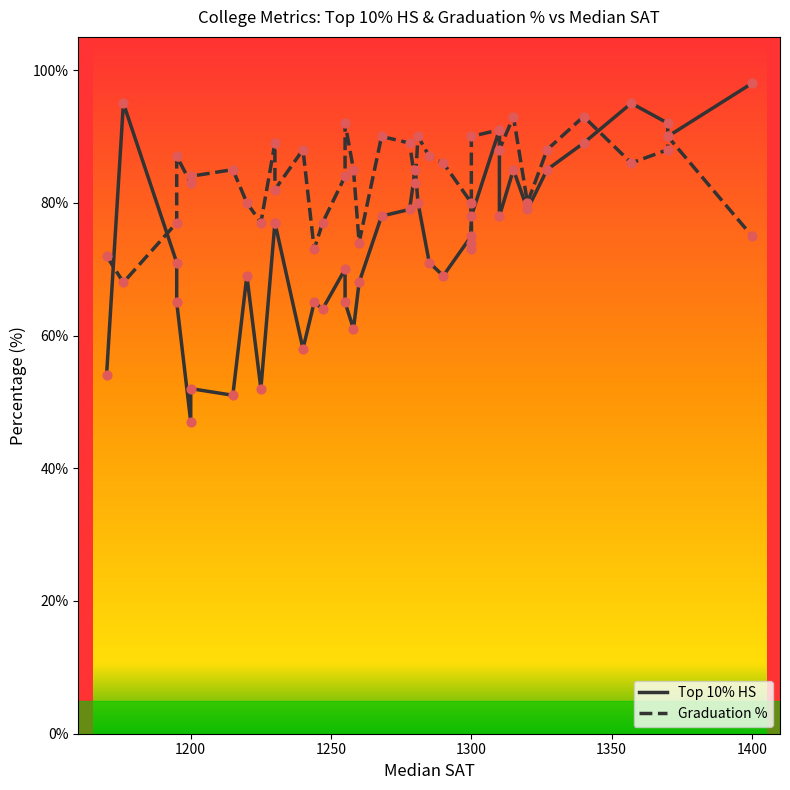

What are all the series names shown in the legend?

Top 10% HS, Graduation %